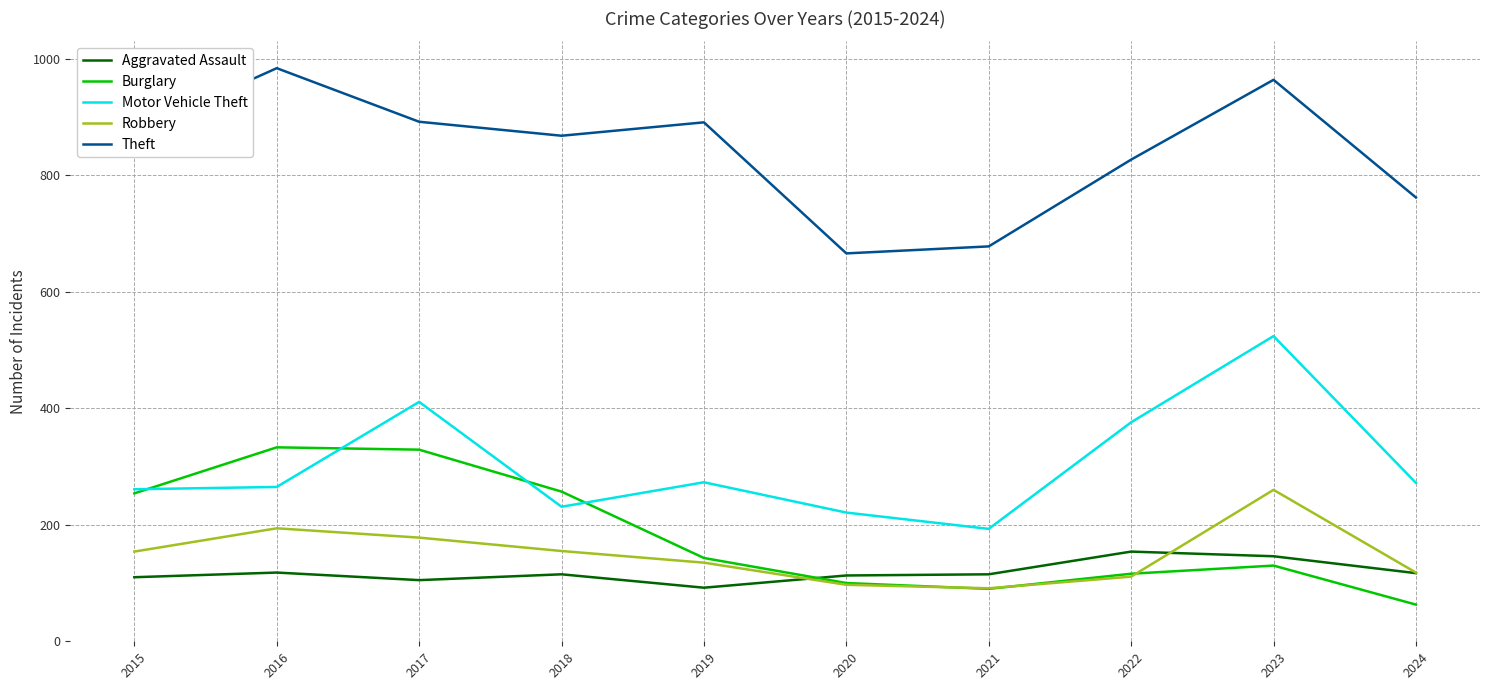

At which category is the sum across all series the highest?

2023